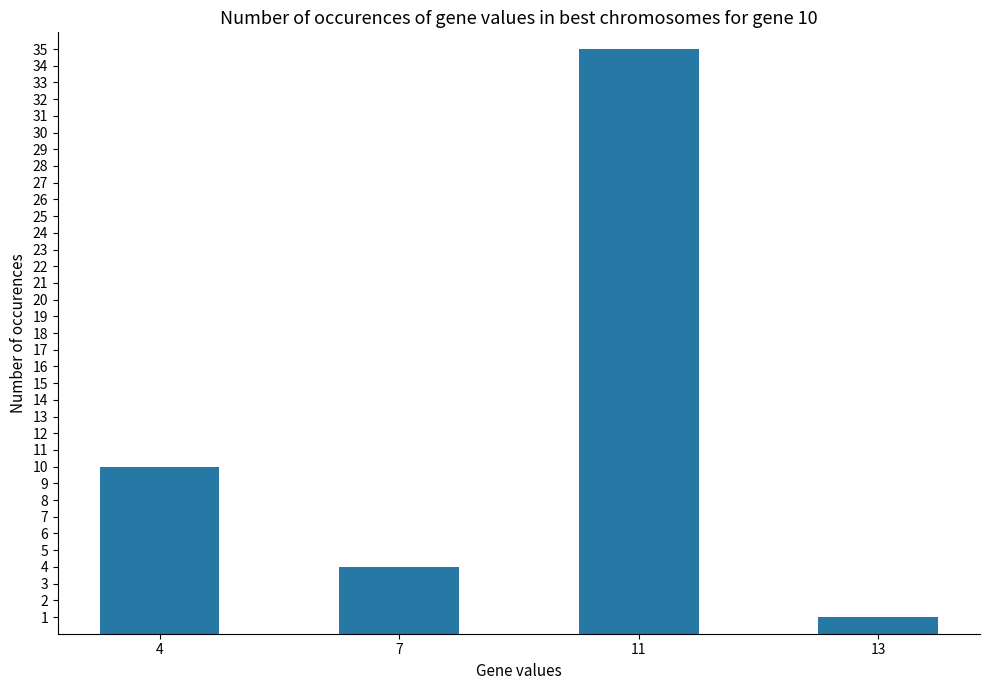

What value does the data have at 11?

35